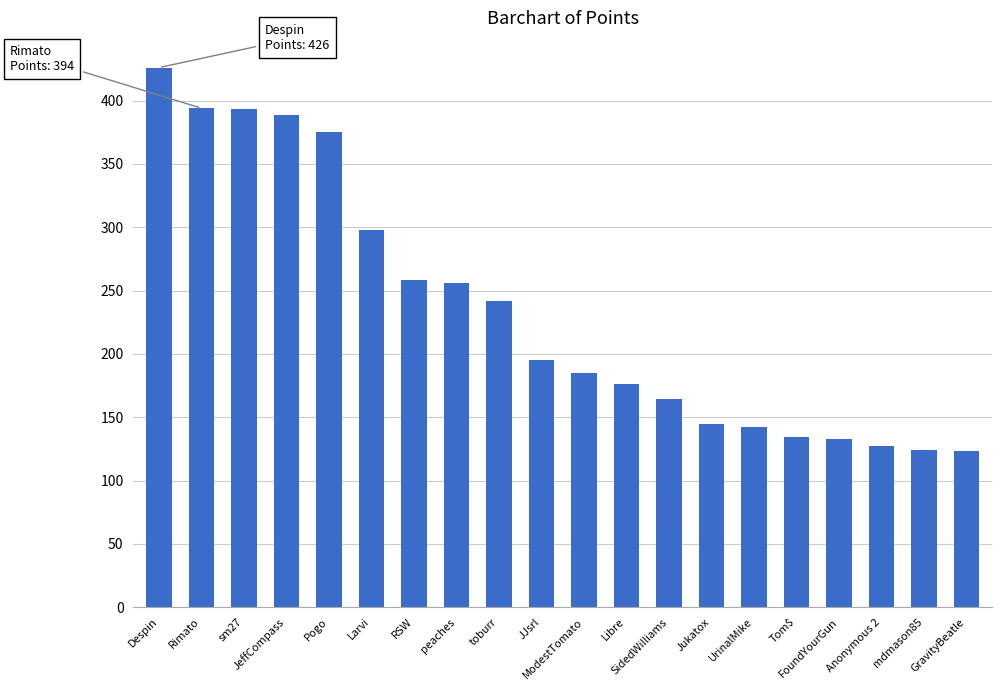

How many series are shown in this chart?

1